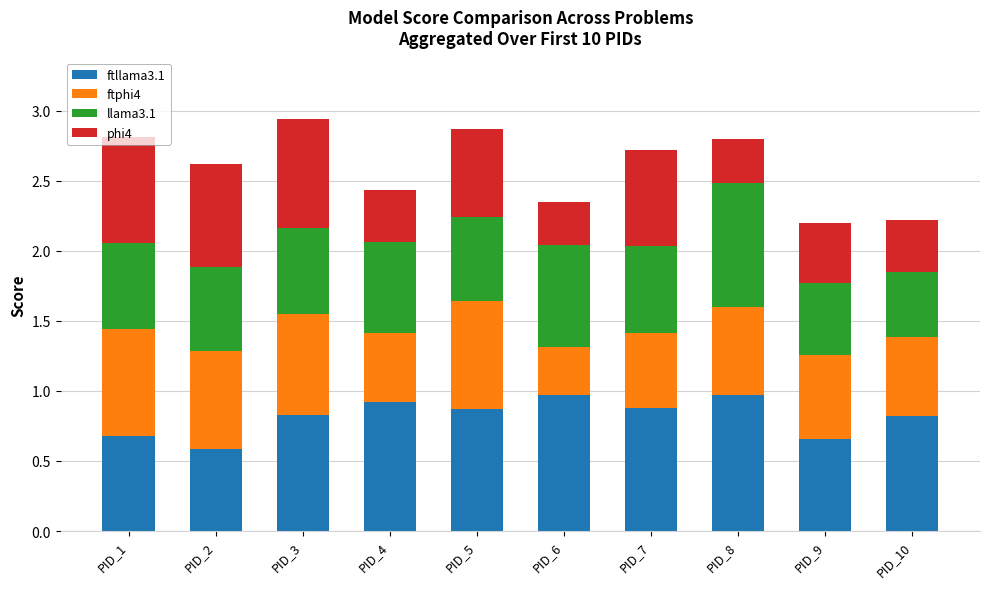

What is the total value across all series at PID_2?

2.6